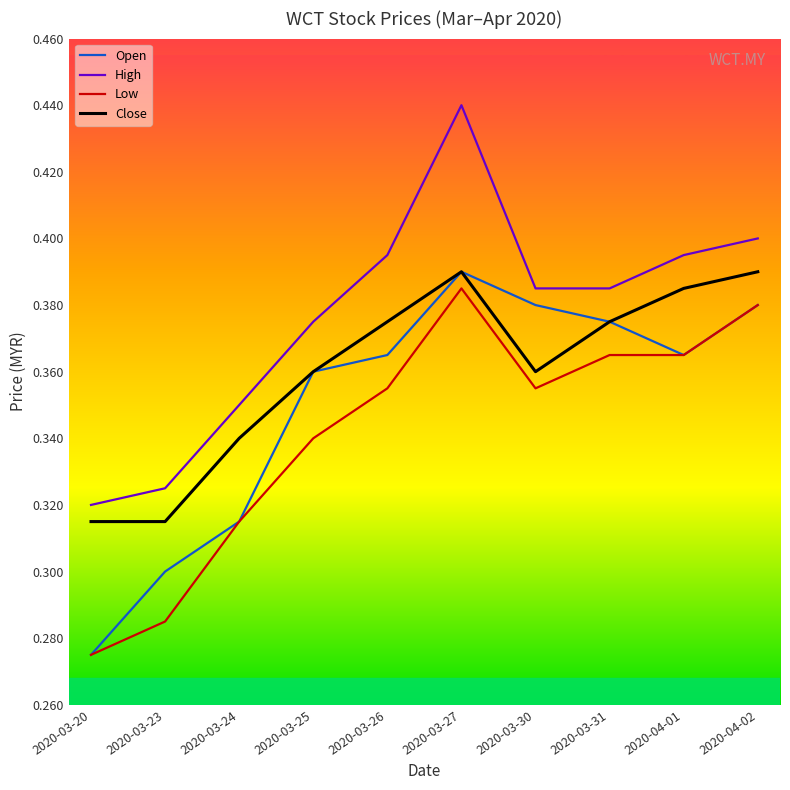

Count the Low values in the range 0 to 1.

10